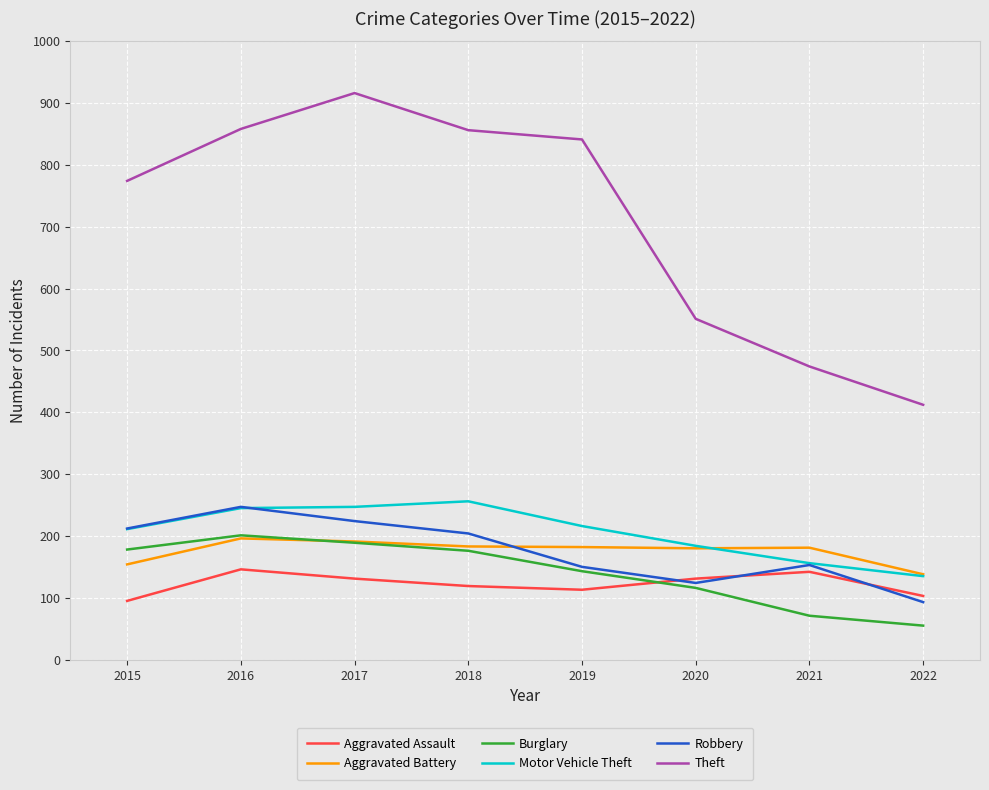

What is the difference between the maximum and minimum values in the Robbery series?

154